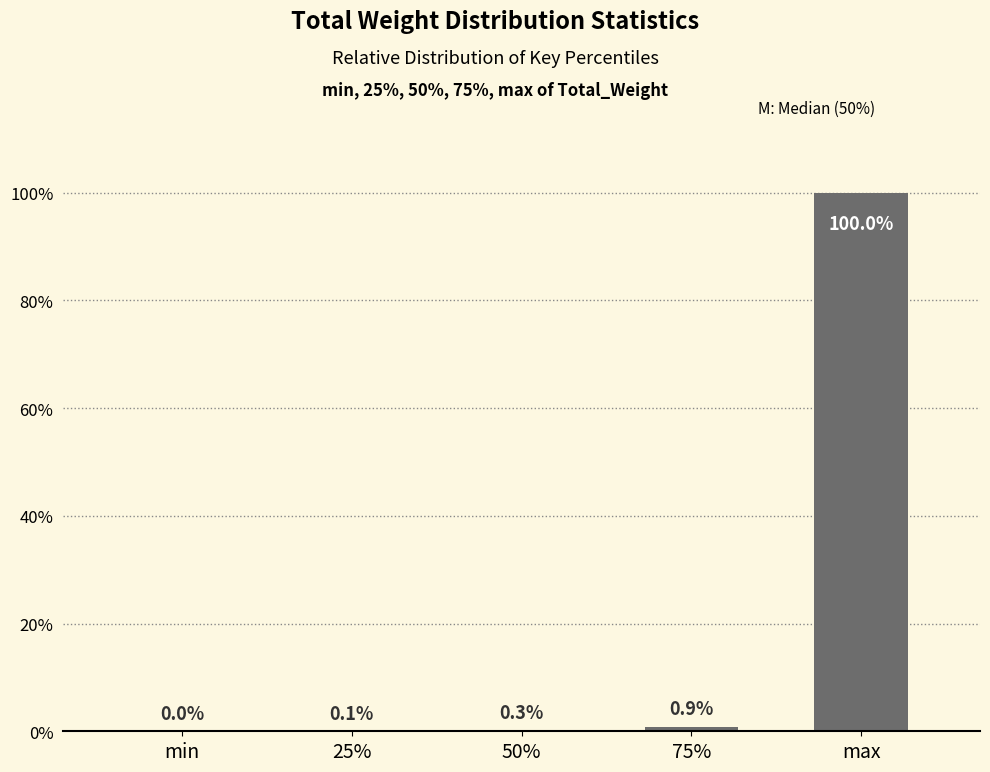

Are the bars horizontal?

No